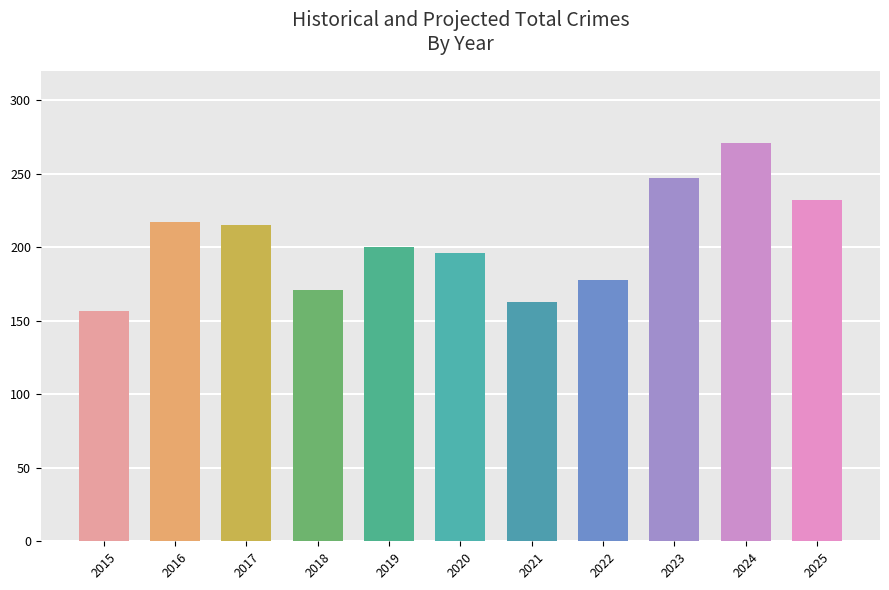

Does the chart contain stacked bars?

No